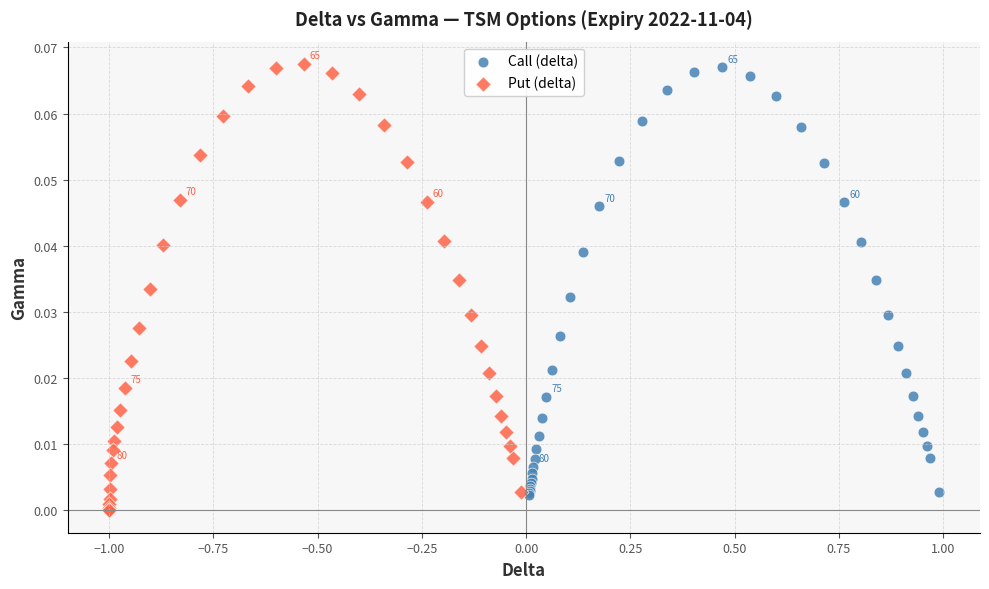

Which series has the widest spread of Y values?

Put (delta)